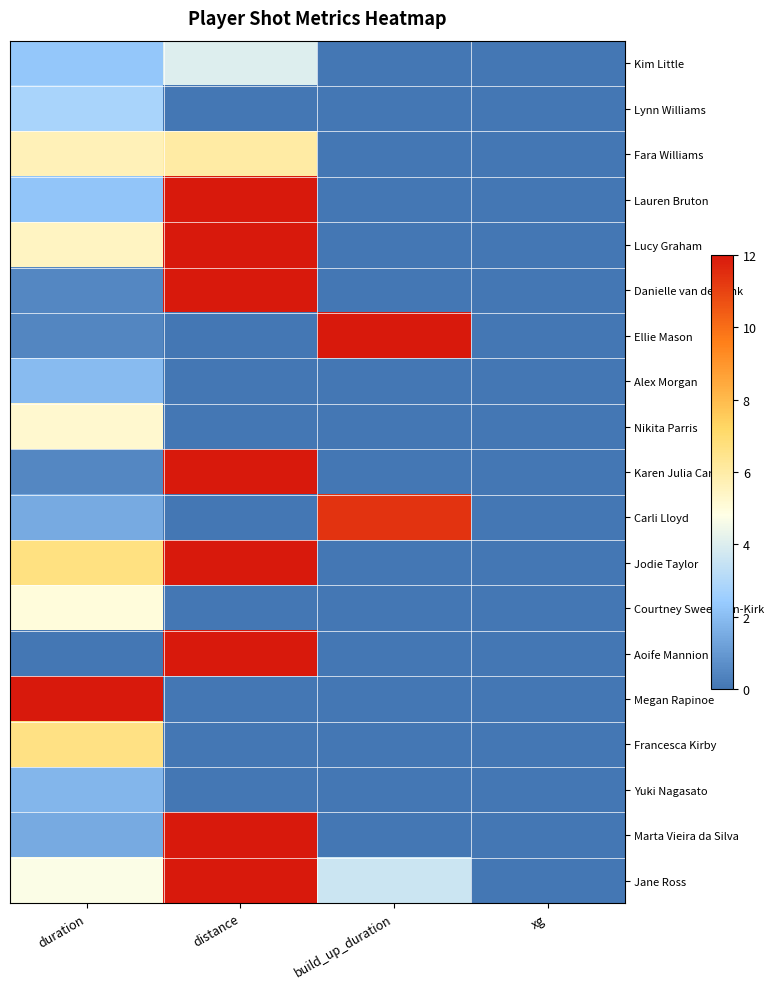

Reading left to right, what are all the values shown in this chart?

Kim Little: duration=2.3	distance=4.0	build_up_duration=0.0	xg=0.0
Lynn Williams: duration=2.8	distance=0.0	build_up_duration=0.0	xg=0.0
Fara Williams: duration=5.6	distance=6.0	build_up_duration=0.0	xg=0.0
Lauren Bruton: duration=2.2	distance=12.0	build_up_duration=0.0	xg=0.0
Lucy Graham: duration=5.5	distance=12.0	build_up_duration=0.0	xg=0.0
Danielle van de Donk: duration=0.5	distance=12.0	build_up_duration=0.0	xg=0.0
Ellie Mason: duration=0.5	distance=0.0	build_up_duration=12.0	xg=0.0
Alex Morgan: duration=2.0	distance=0.0	build_up_duration=0.0	xg=0.0
Nikita Parris: duration=5.2	distance=0.0	build_up_duration=0.0	xg=0.0
Karen Julia Carney: duration=0.5	distance=12.0	build_up_duration=0.0	xg=0.0
Carli Lloyd: duration=1.5	distance=0.0	build_up_duration=11.4	xg=0.0
Jodie Taylor: duration=6.7	distance=12.0	build_up_duration=0.0	xg=0.0
Courtney Sweetman-Kirk: duration=5.0	distance=0.0	build_up_duration=0.0	xg=0.0
Aoife Mannion: duration=0.0	distance=12.0	build_up_duration=0.0	xg=0.0
Megan Rapinoe: duration=12.0	distance=0.0	build_up_duration=0.0	xg=0.0
Francesca Kirby: duration=6.6	distance=0.0	build_up_duration=0.0	xg=0.0
Yuki Nagasato: duration=1.8	distance=0.0	build_up_duration=0.0	xg=0.0
Marta Vieira da Silva: duration=1.5	distance=12.0	build_up_duration=0.0	xg=0.0
Jane Ross: duration=4.7	distance=12.0	build_up_duration=3.6	xg=0.0